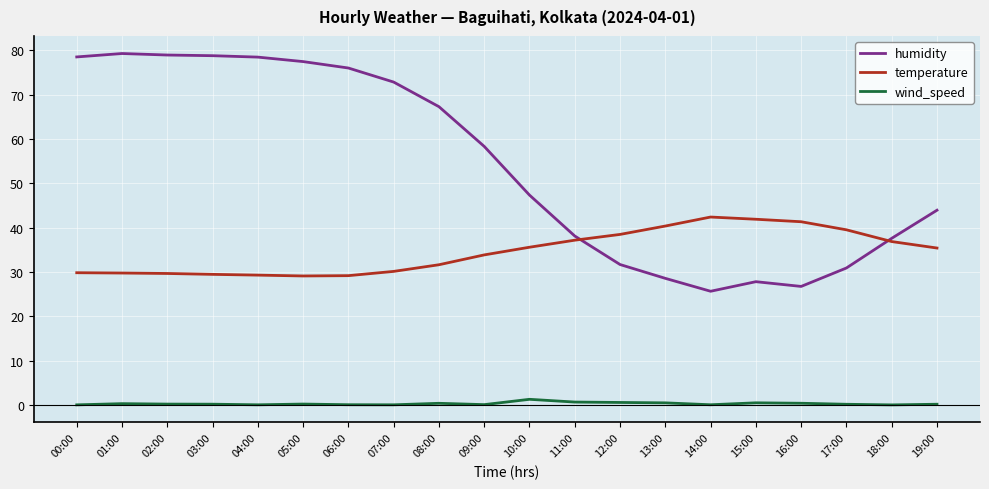

The value of humidity at 13:00 is 28.5. True or false?

True